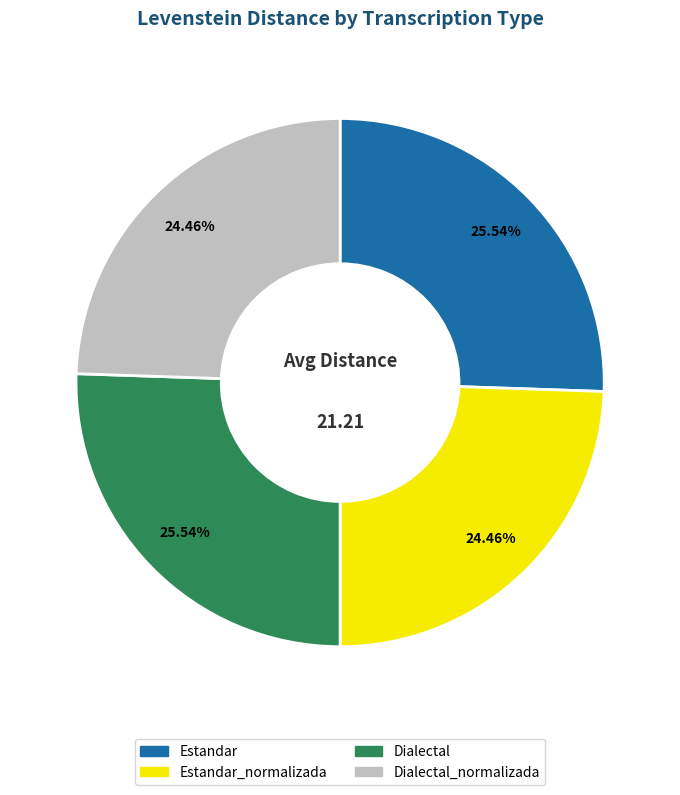

Is there a majority slice in this chart?

No